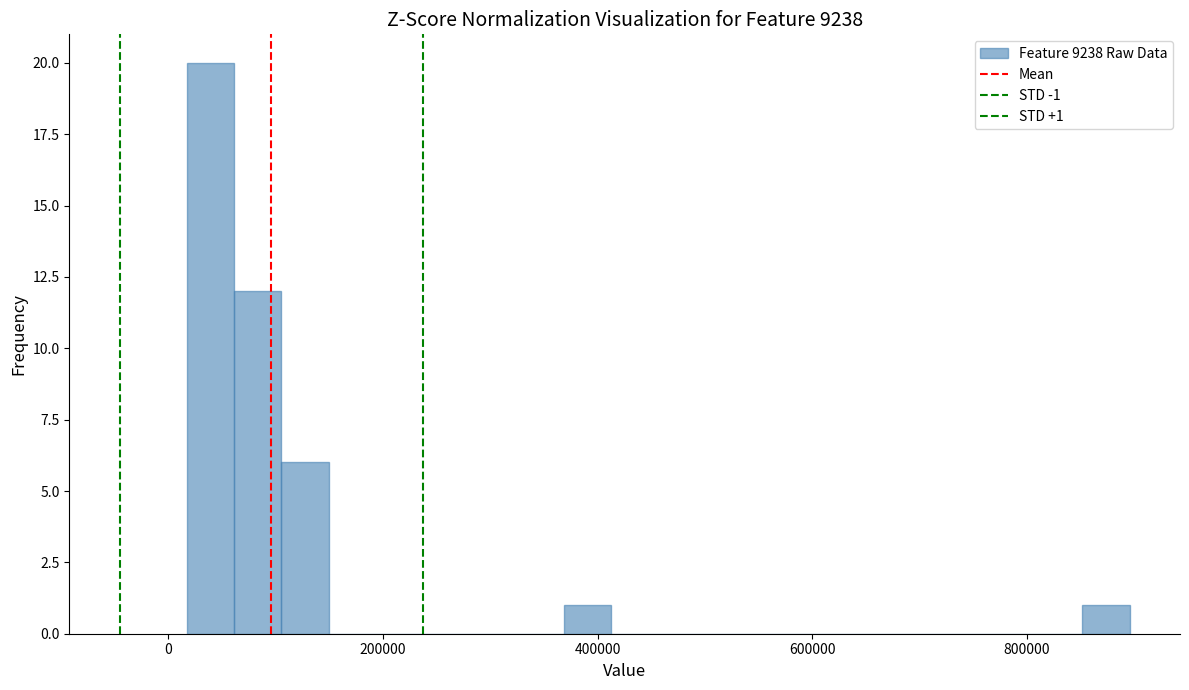

Read against the x-axis, roughly where is the centre of the tallest bar?

40000